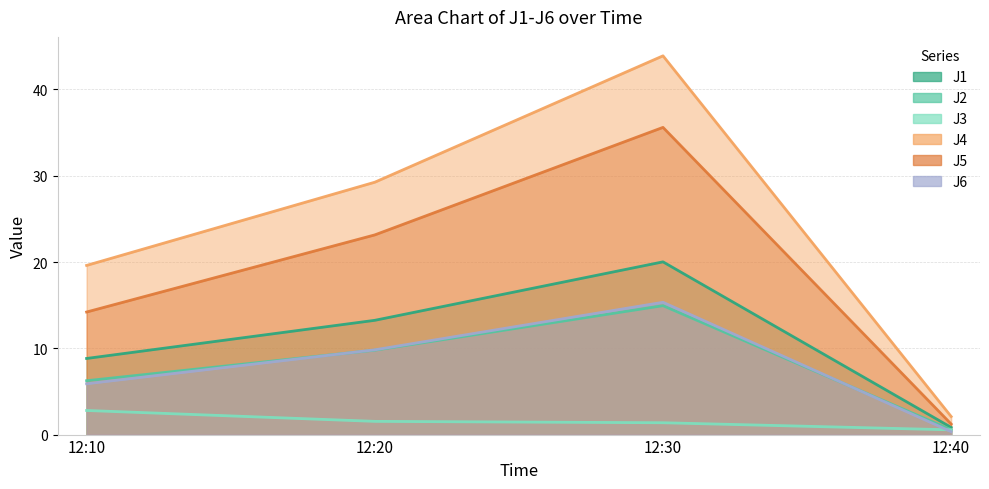

At which label does J2 reach its minimum?

12:40